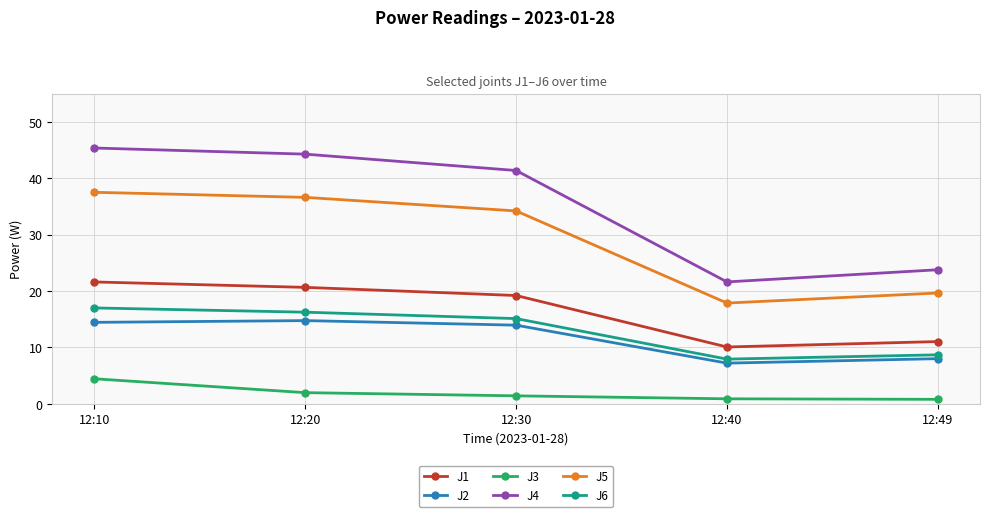

What value does the J1 series have at 12:20?

20.7